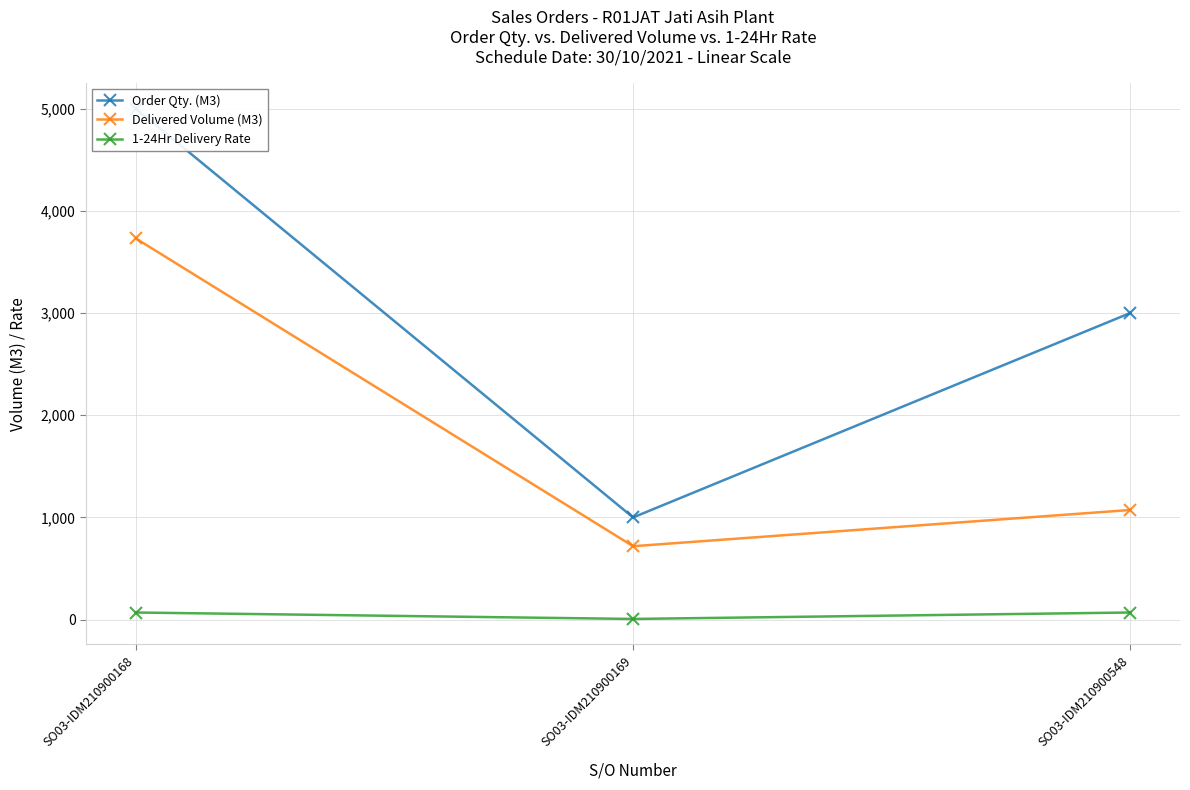

Reading left to right, list all the values displayed in this chart.

Order Qty. (M3): SO03-IDM210900168=5000.0	SO03-IDM210900169=1000.0	SO03-IDM210900548=3000.0
Delivered Volume (M3): SO03-IDM210900168=3729.0	SO03-IDM210900169=718.5	SO03-IDM210900548=1073.0
1-24Hr Delivery Rate: SO03-IDM210900168=70.0	SO03-IDM210900169=7.0	SO03-IDM210900548=70.0